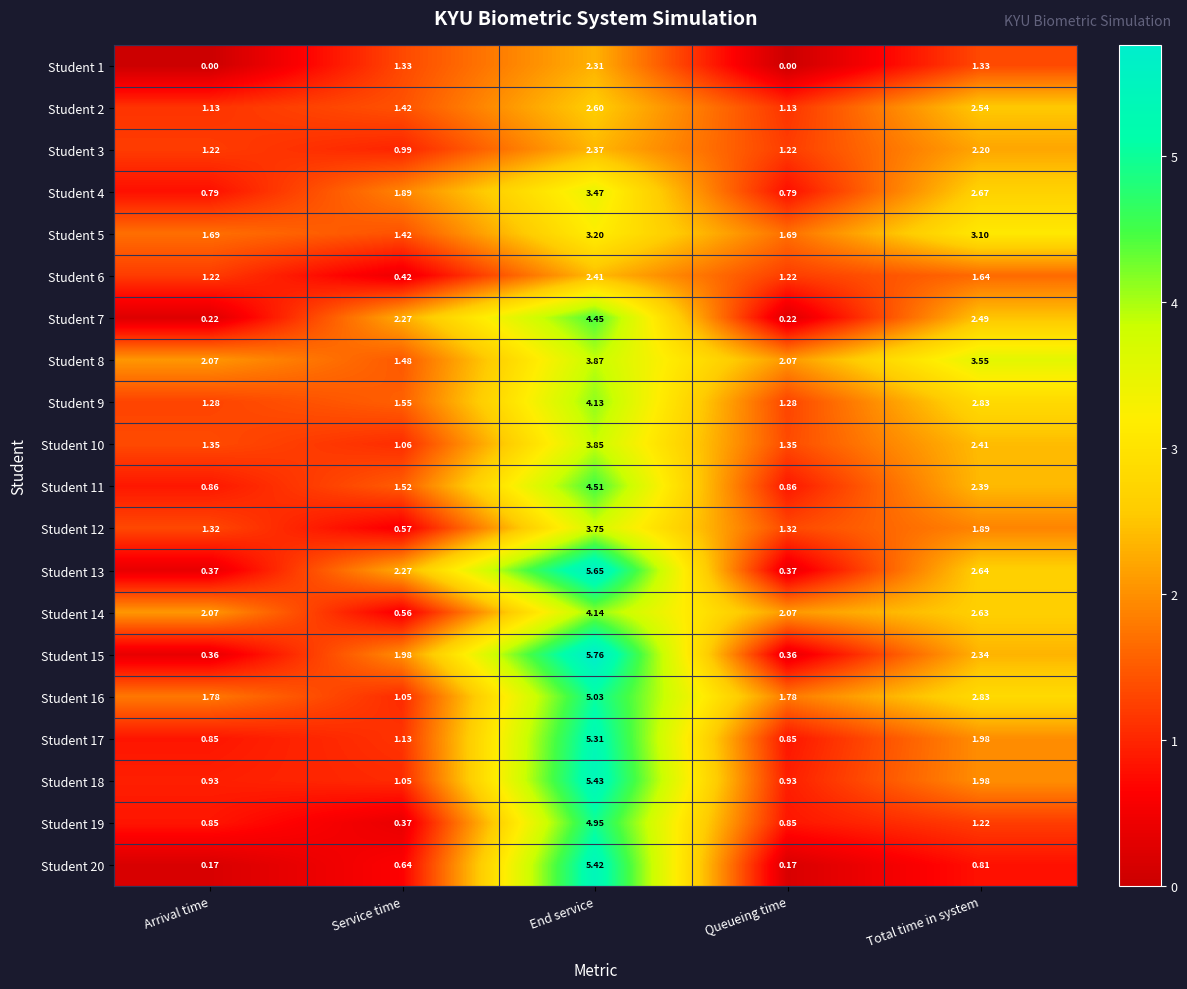

At which category is the sum across all series the highest?

End service